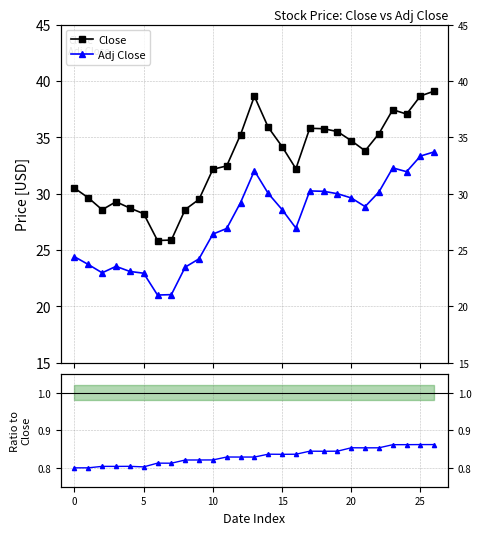

How many data points in Close are above 33?

14